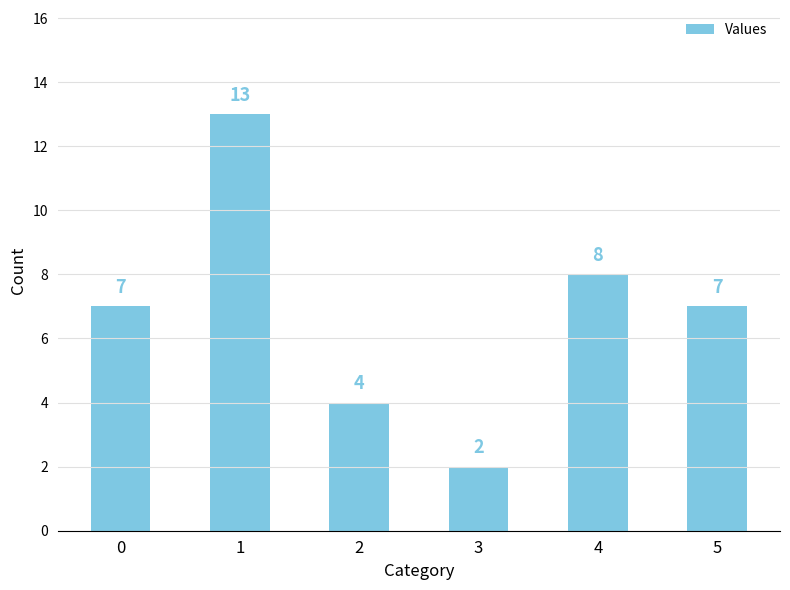

Are the bars horizontal?

No